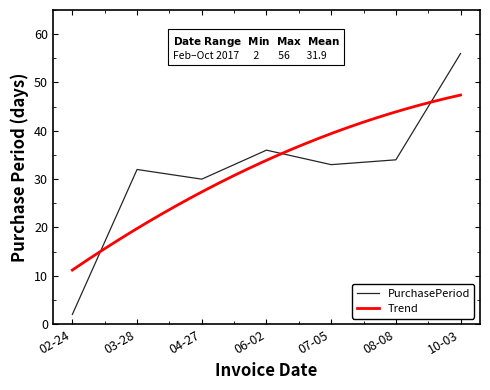

Which category has the highest value in the PurchasePeriod series?

10-03